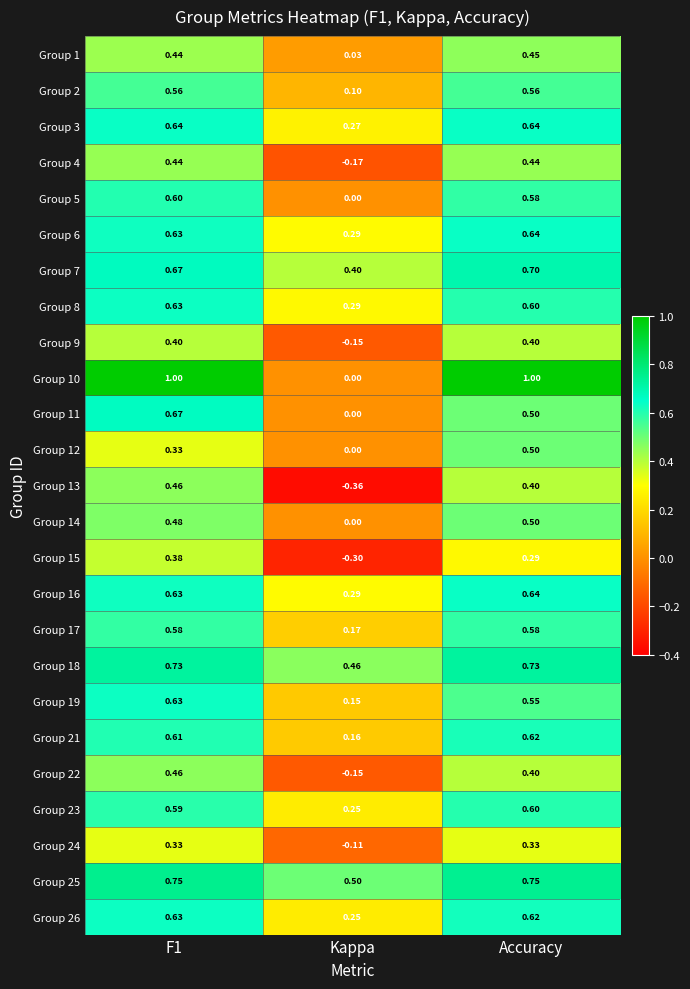

At which label does Group 5 reach its minimum?

Kappa